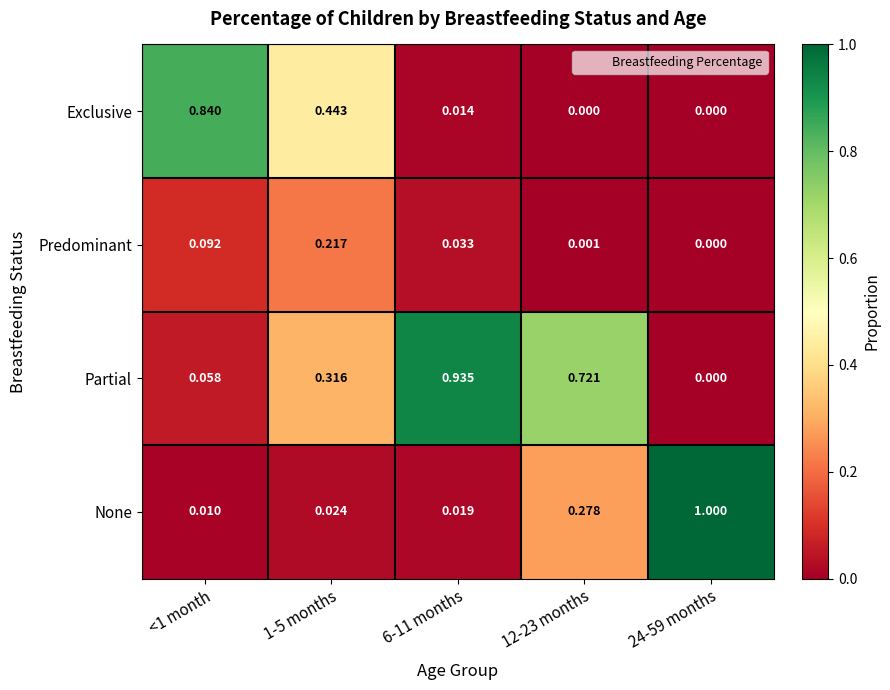

Which series has the largest total across all categories?

Partial